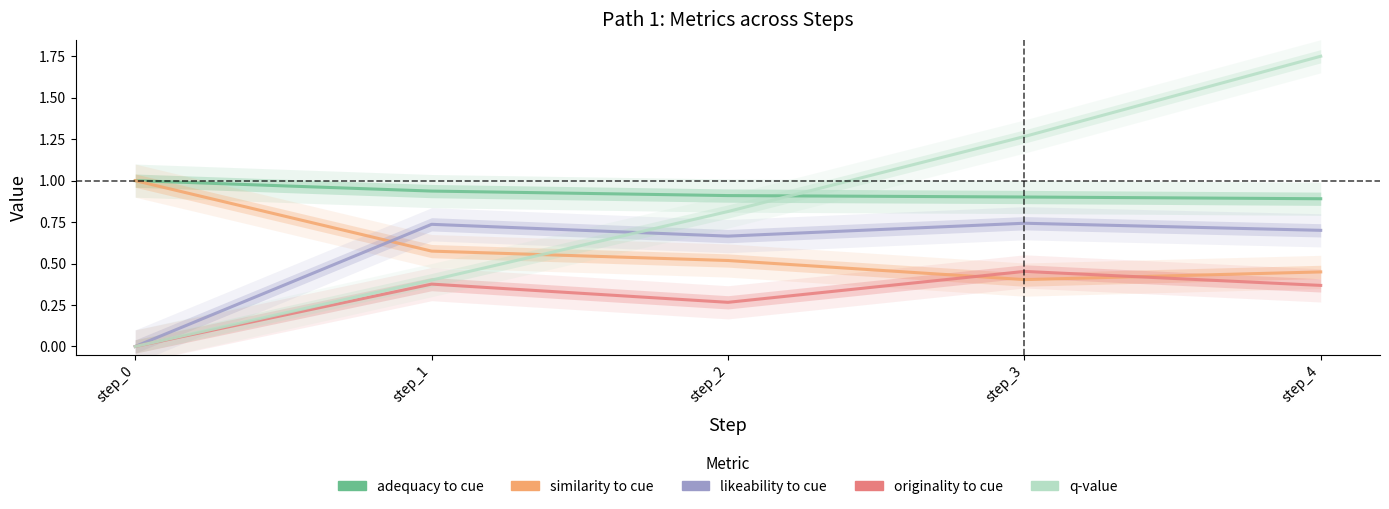

True or false: q-value has more than 0 points higher than both neighbors.

False